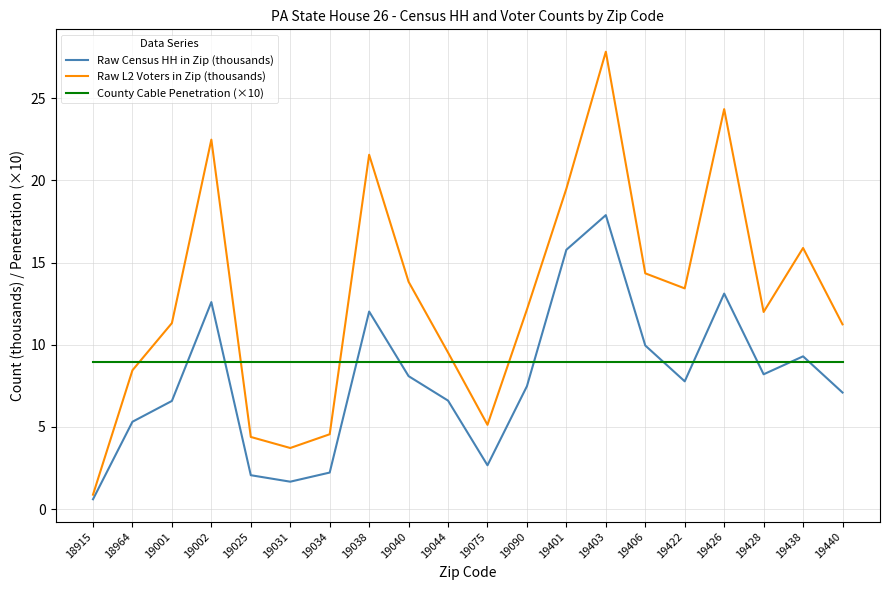

At how many categories does at least one series exceed 26?

1